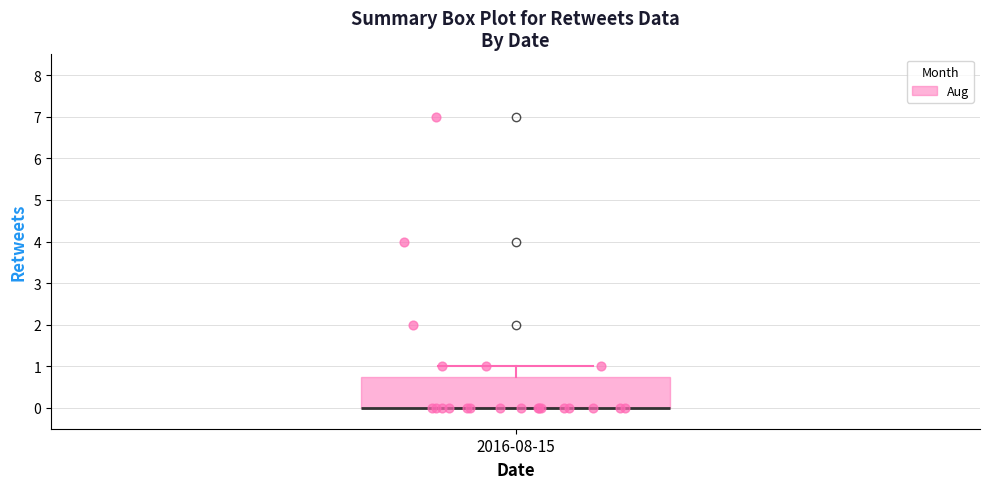

Where is the lower edge of the box for 2016-08-15 on the y-axis? The values are not printed on the chart, so give them approximately, as read against the axis.

0.0